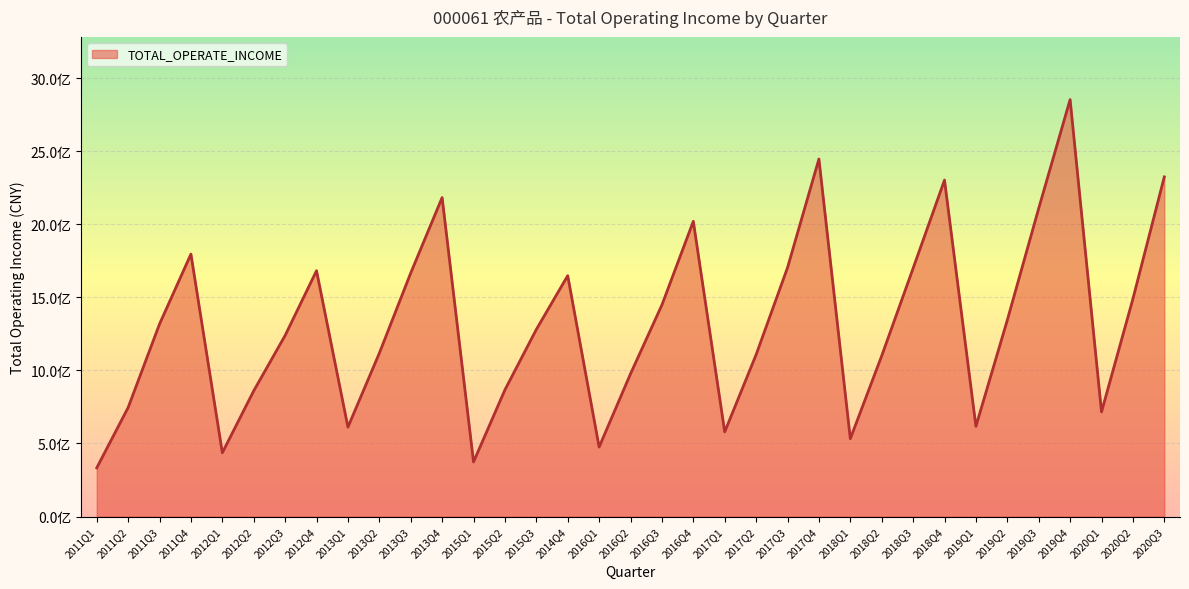

Is this an area chart (filled region under the line)?

Yes